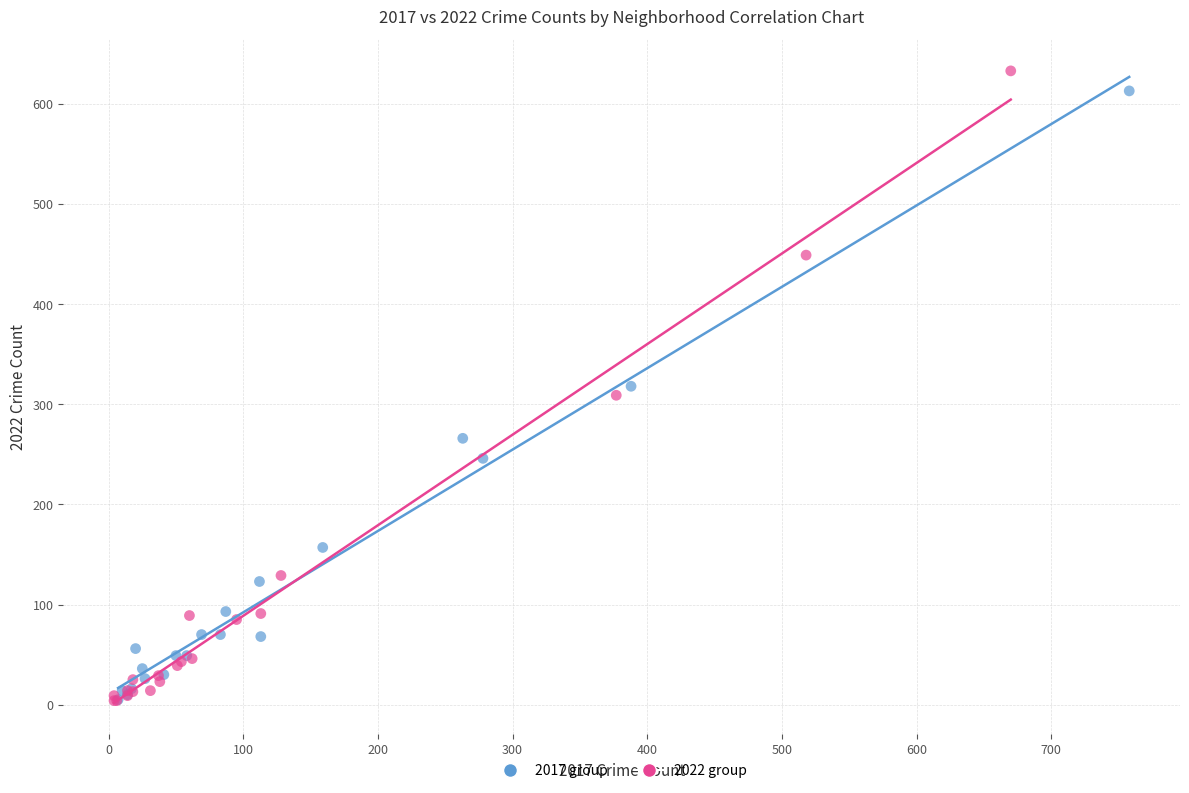

Which series has the largest Y range (max minus min)?

2022 group